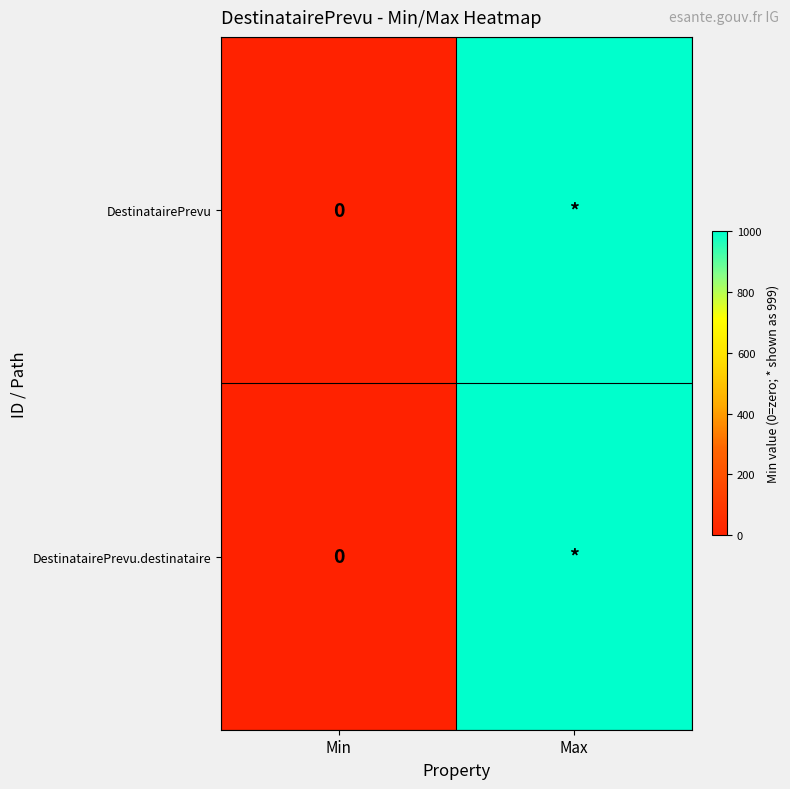

What is the sum of the DestinatairePrevu.destinataire values at Min and Max?

999